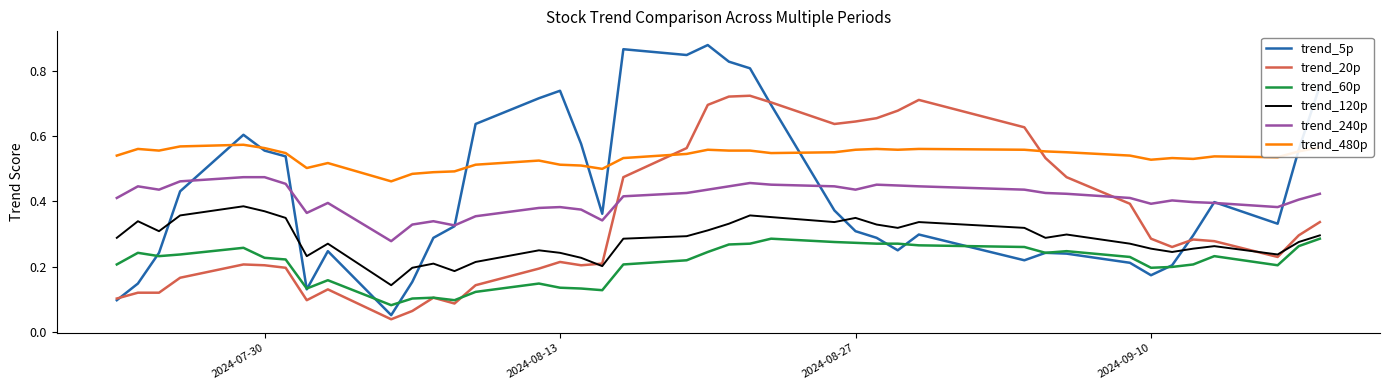

Rank the series by their maximum value, from highest to lowest.

trend_5p, trend_20p, trend_480p, trend_240p, trend_120p, trend_60p